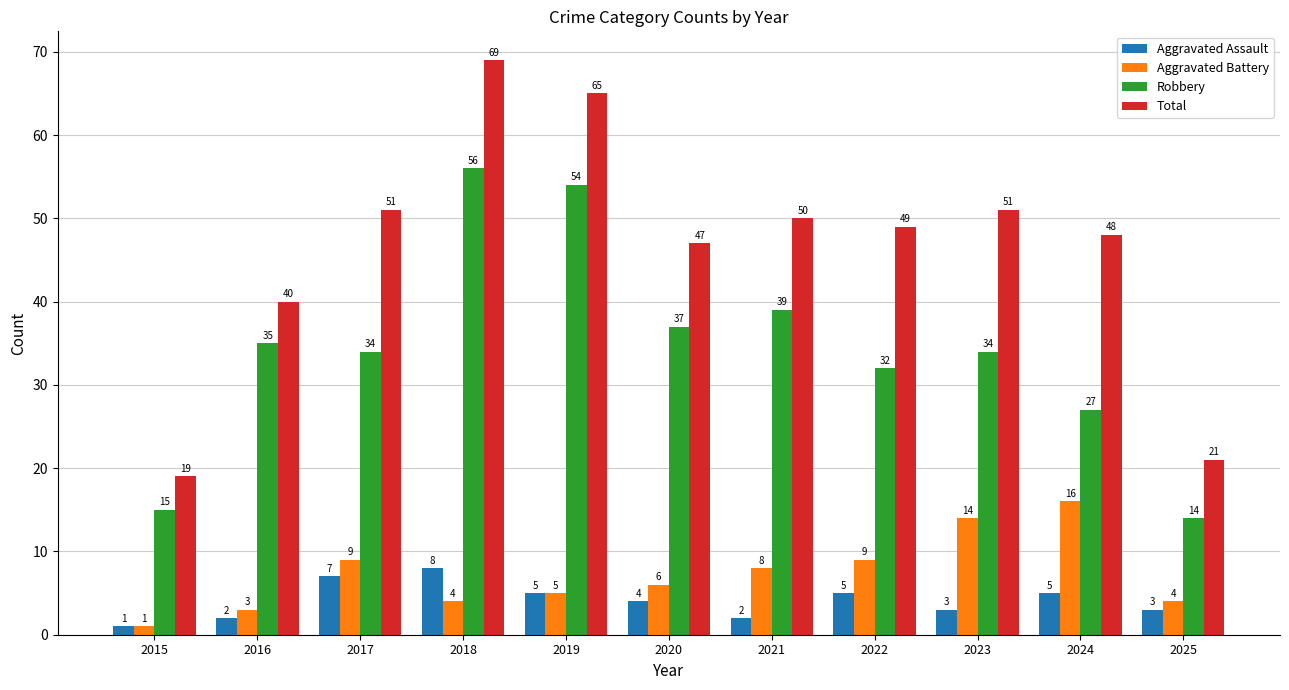

Which series has the widest spread of values?

Total